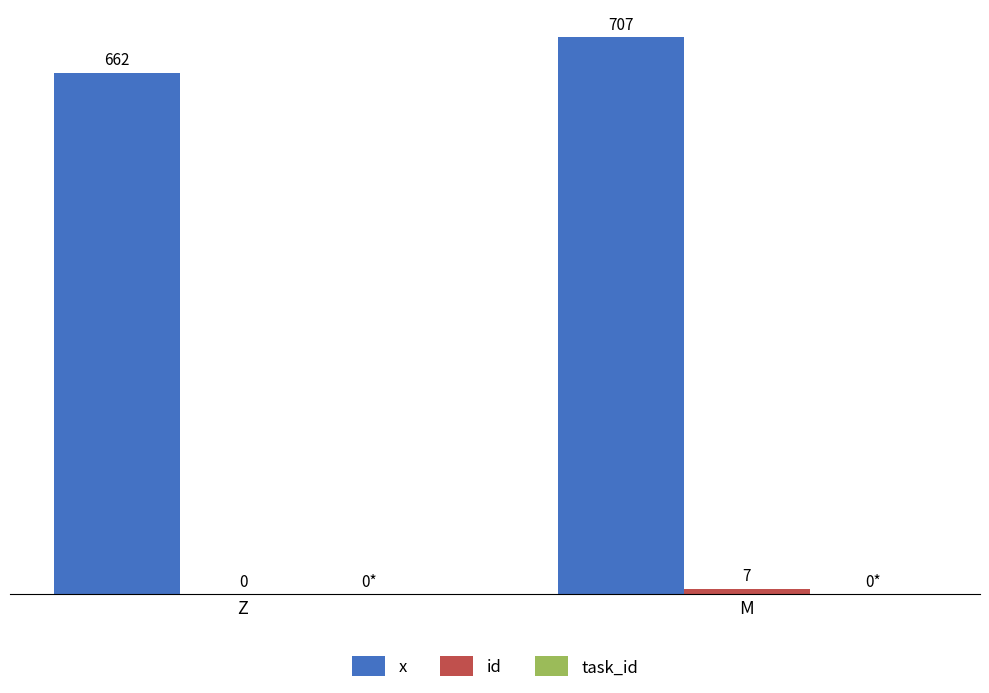

At which label does x reach its peak?

M